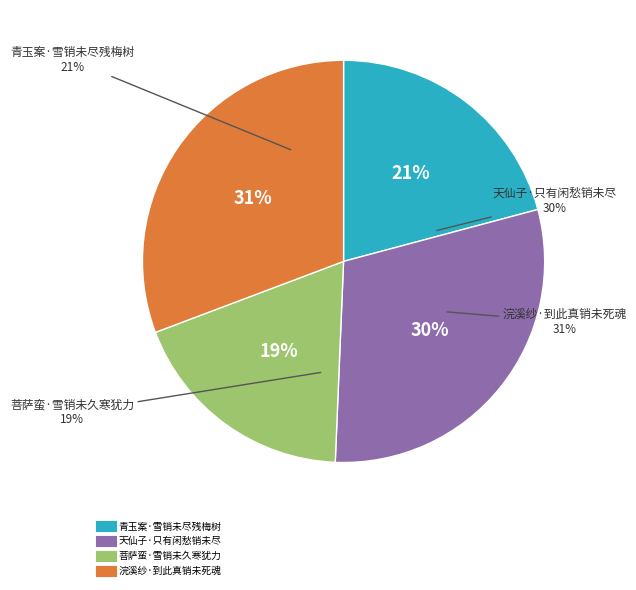

Is there a majority slice in this chart?

No